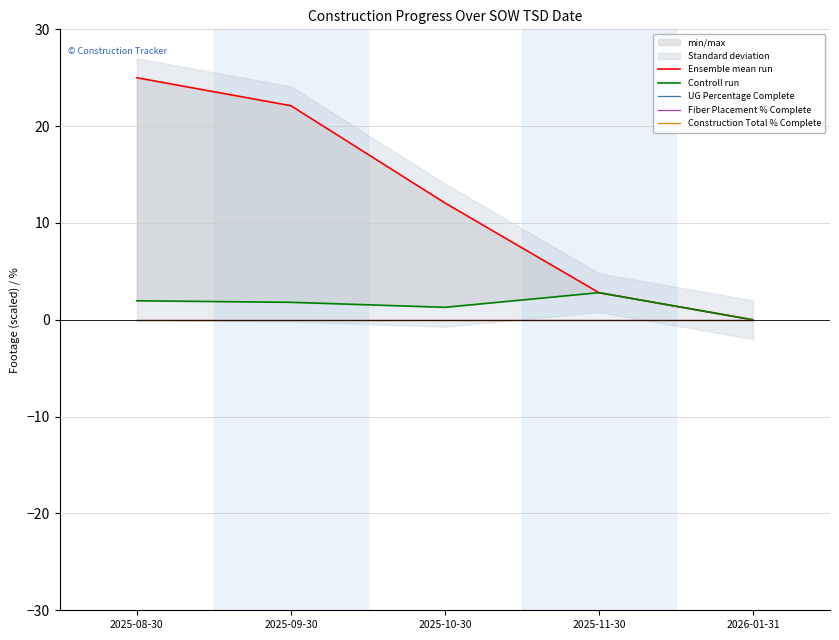

Is it true that Controll run equals 2.8 at 2025-11-30?

True